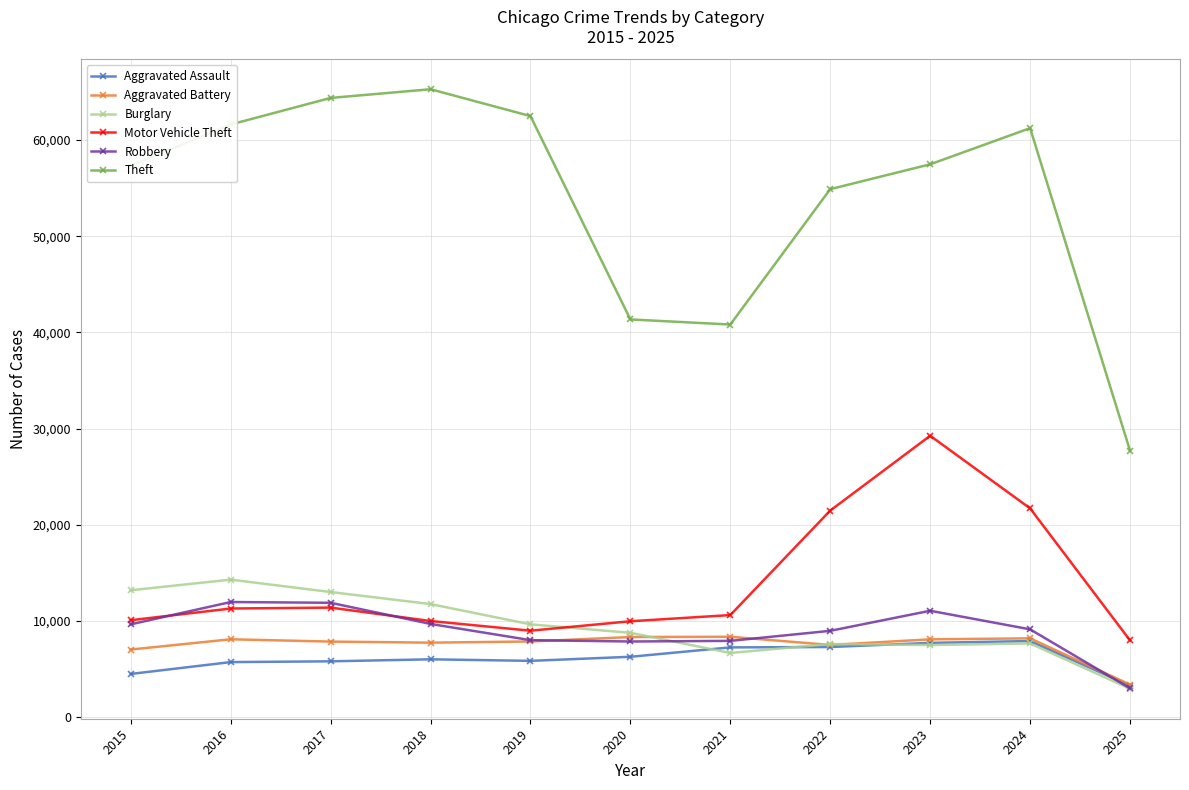

True or false: Robbery has more than 0 interior local peaks.

True